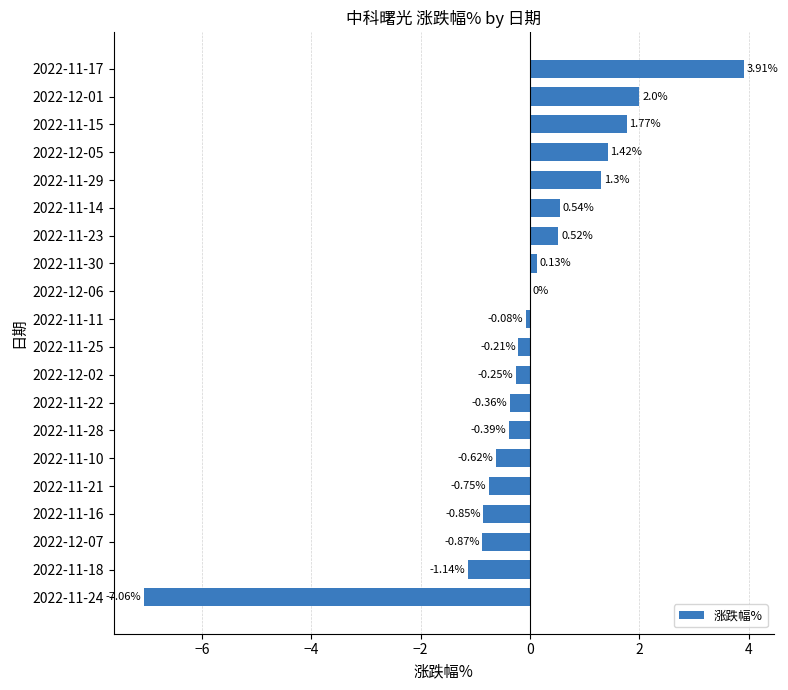

Count the number of data series in this chart.

1